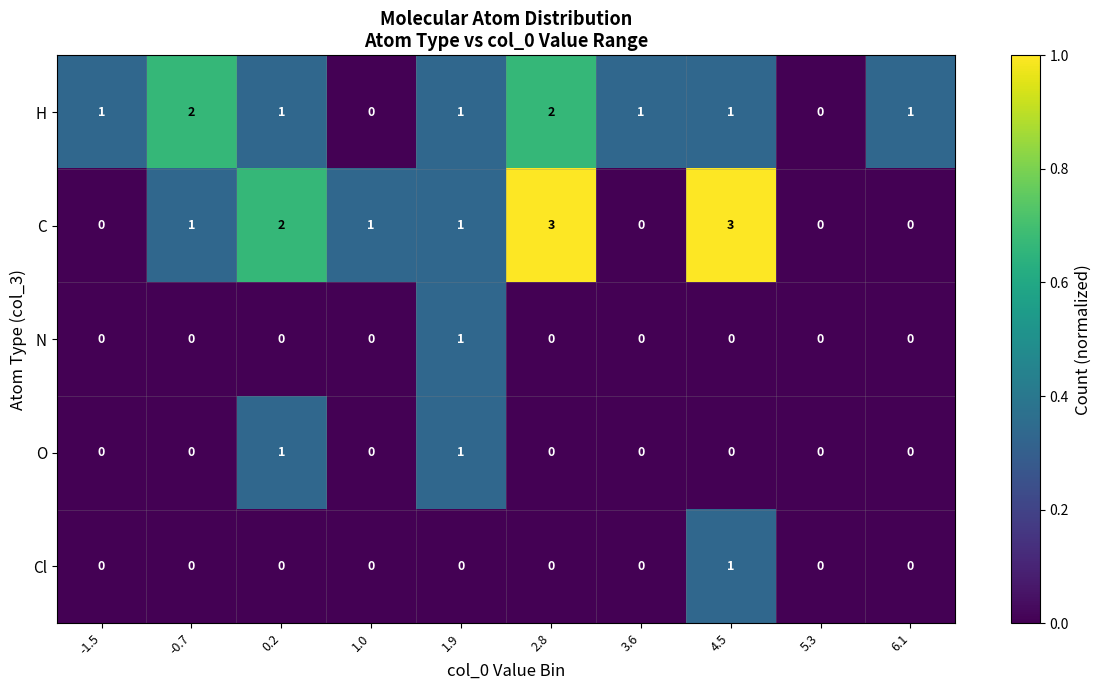

How many Cl values are between 0 and 1?

10